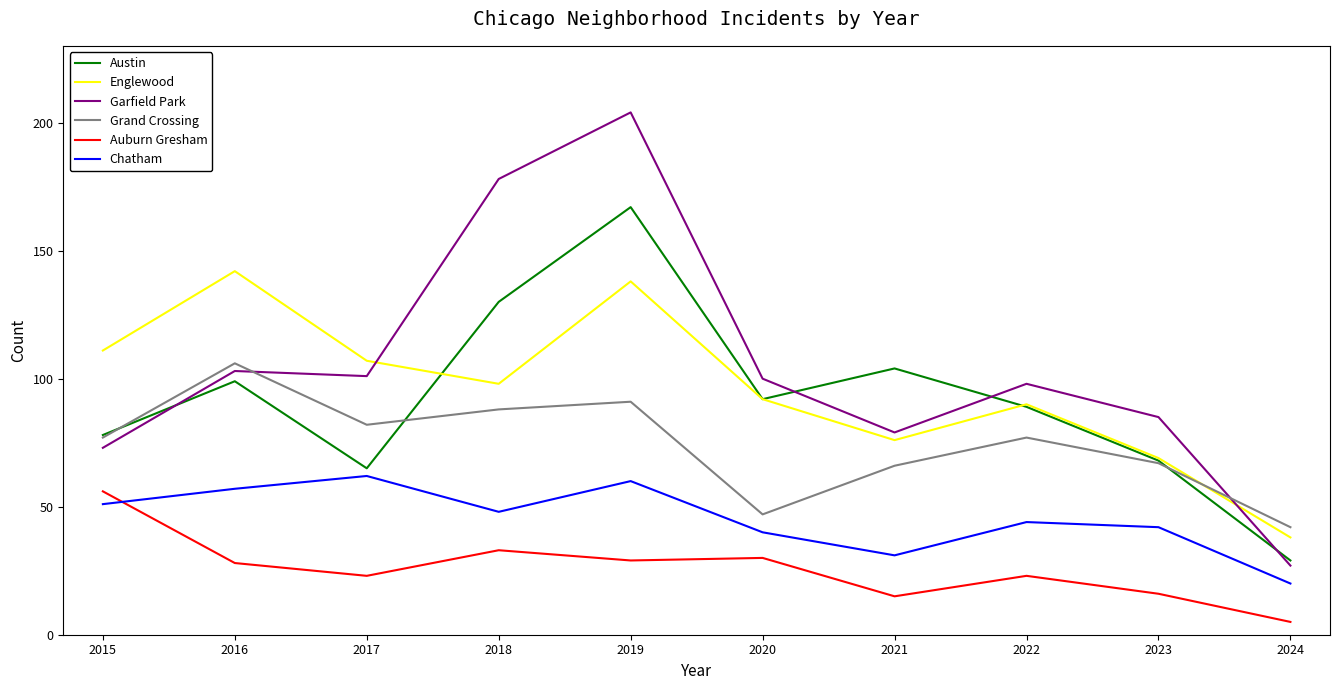

At which label does Auburn Gresham first exceed 28?

2015